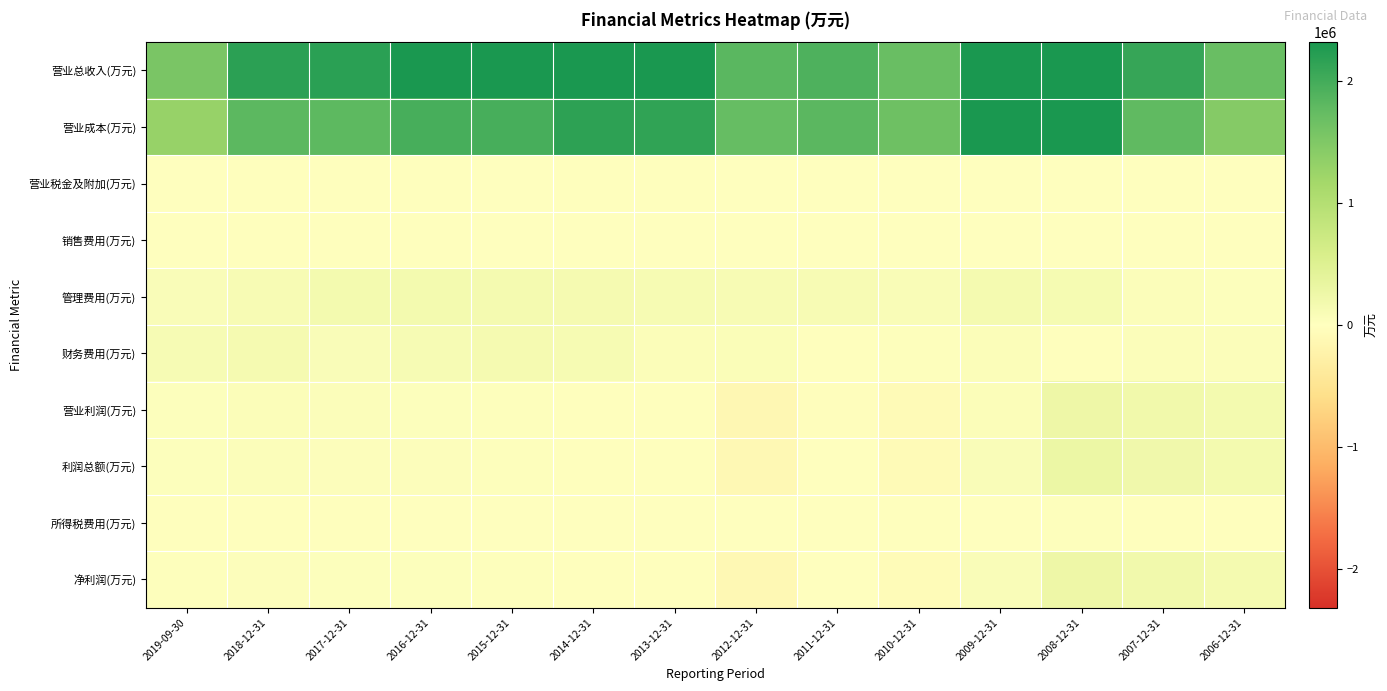

Which series has the largest total across all categories?

营业总收入(万元)